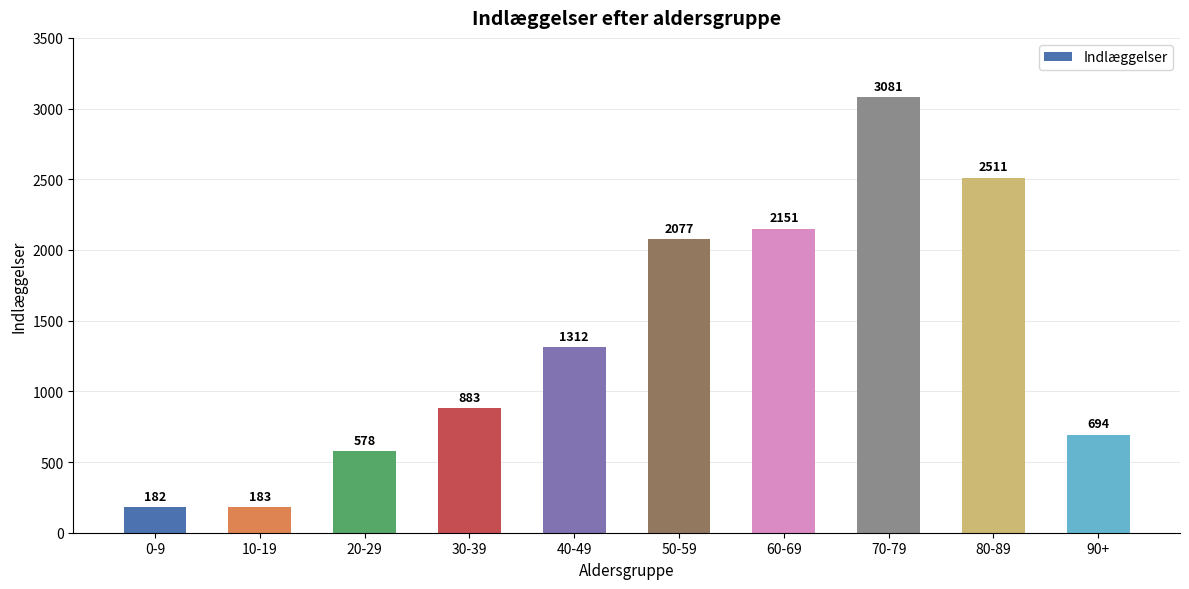

What position from the right is 0-9?

10